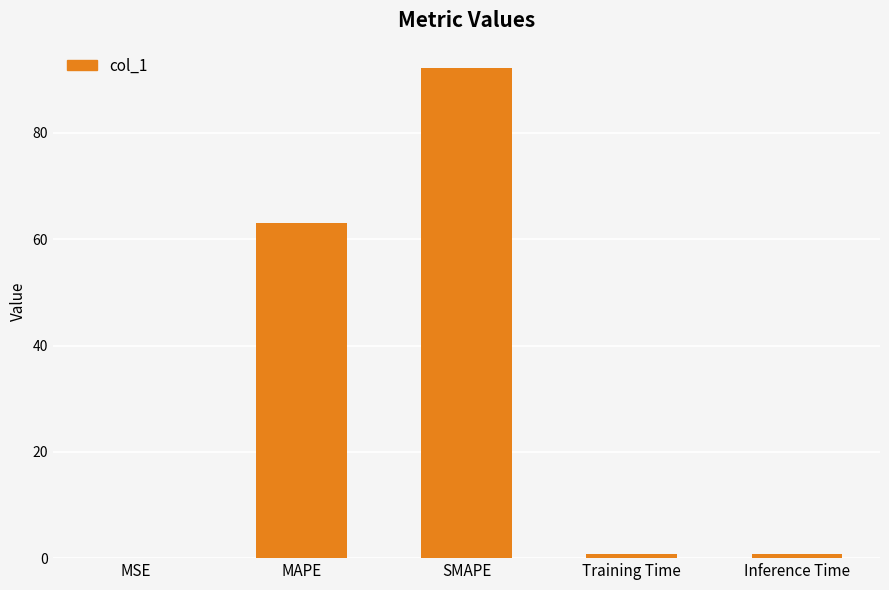

True or false: the data shows 133.3 at SMAPE.

False